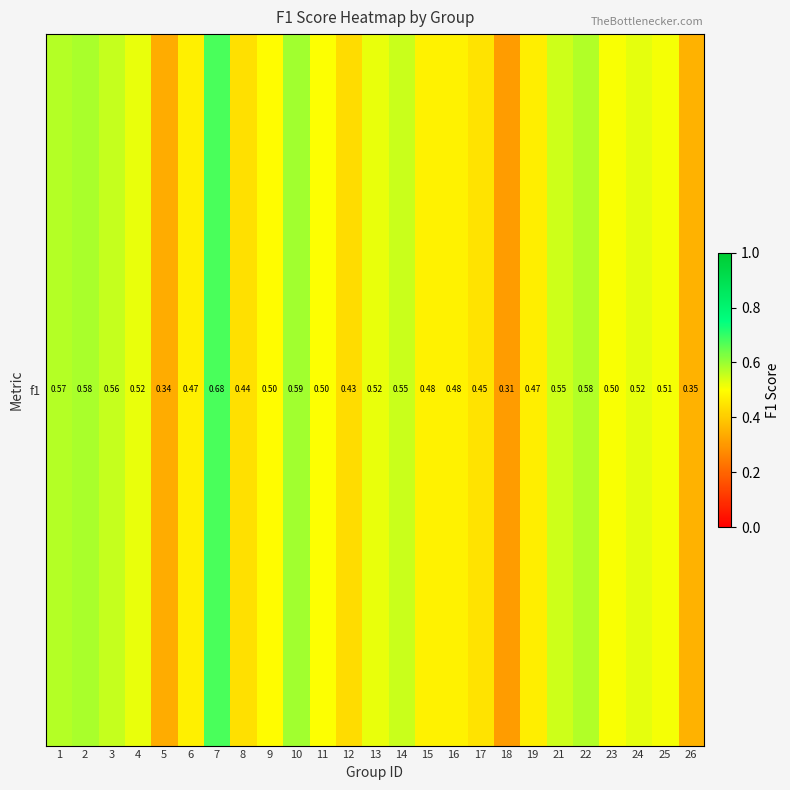

The value at 23 is 0.2. True or false?

False